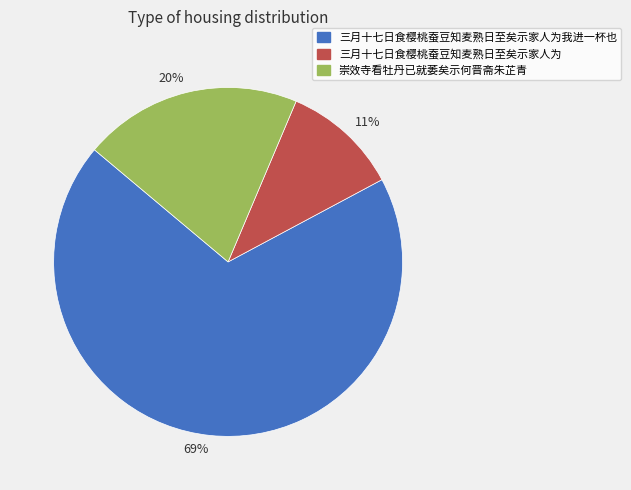

Is it true that 69% is 63% of the pie?

False